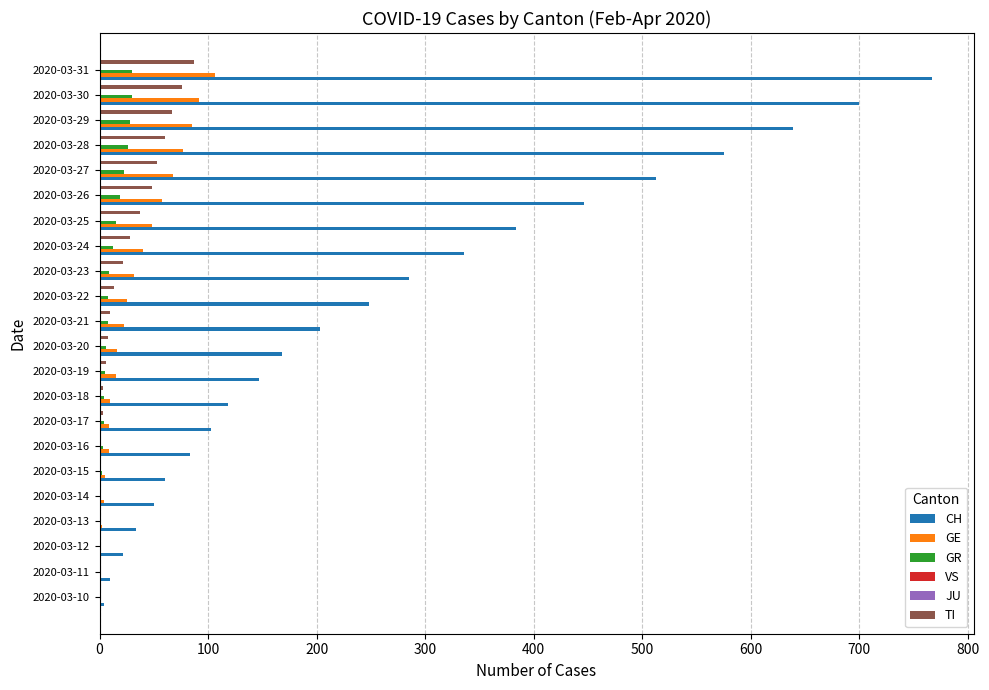

How many data points in GR are less than 8?

11